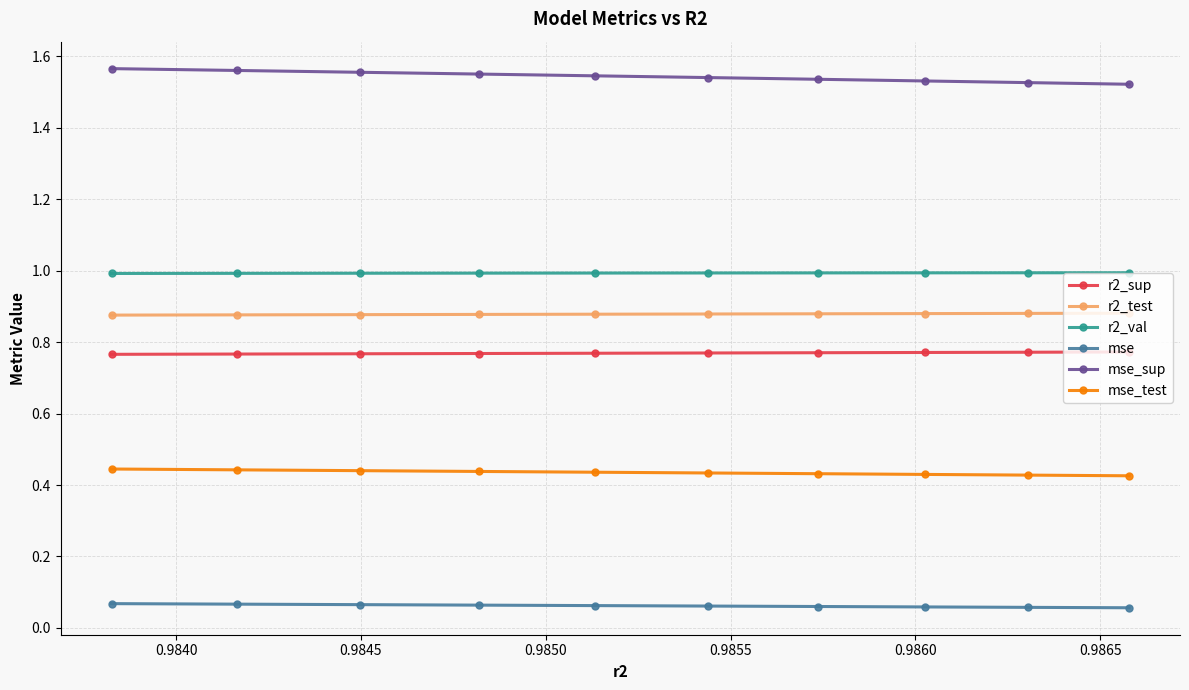

What are all the series names shown in the legend?

r2_sup, r2_test, r2_val, mse, mse_sup, mse_test